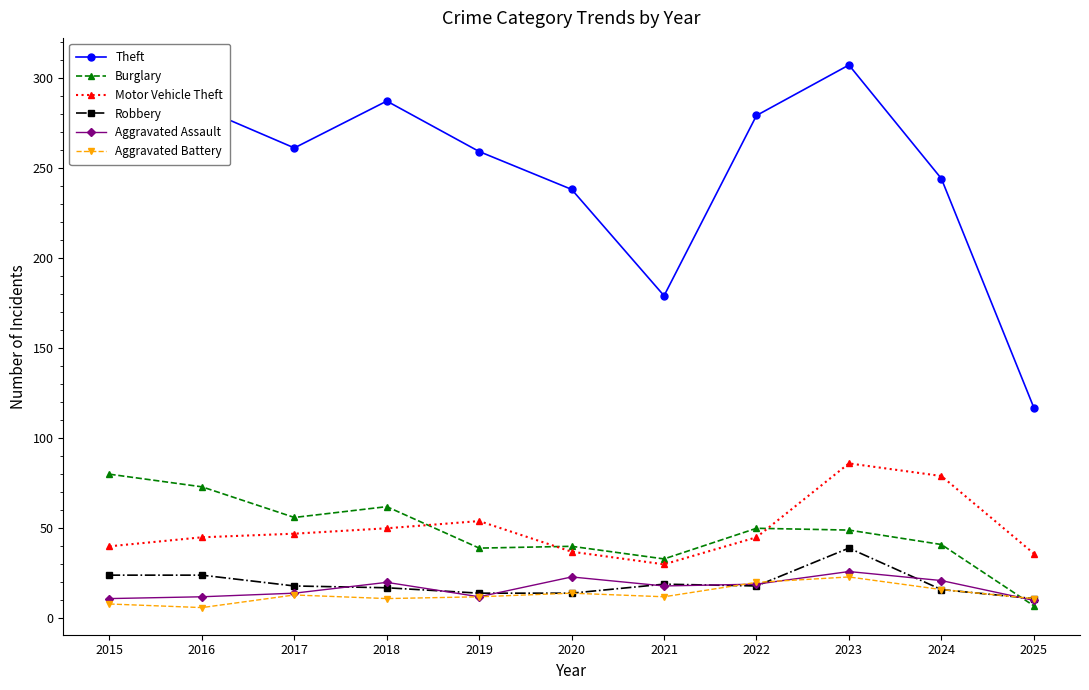

The Burglary series shows 33 at 2021. True or false?

True